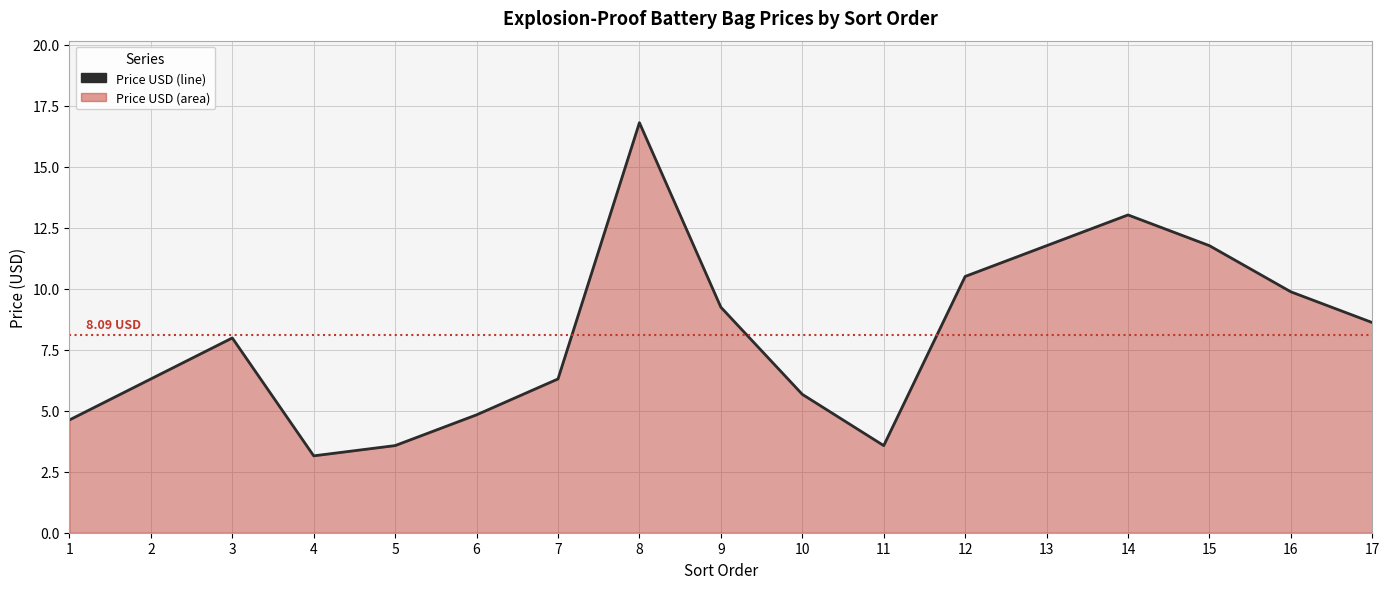

What is the difference between the maximum and second lowest values?

13.2